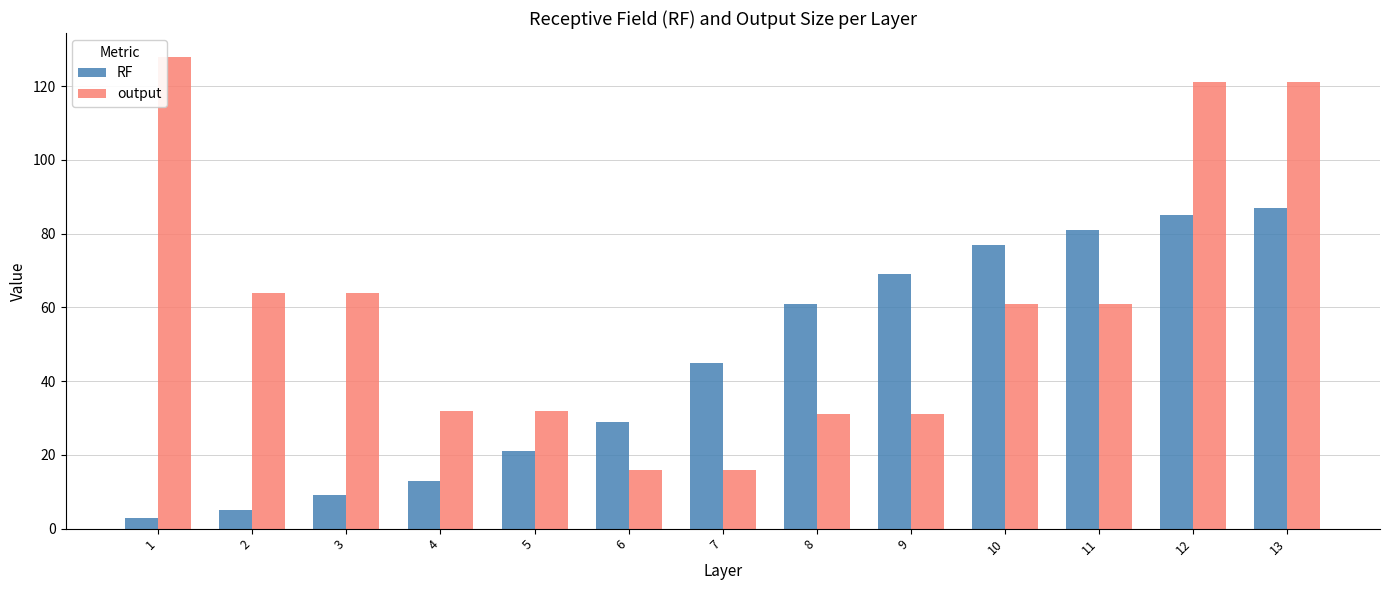

At which label does output first exceed 61?

1